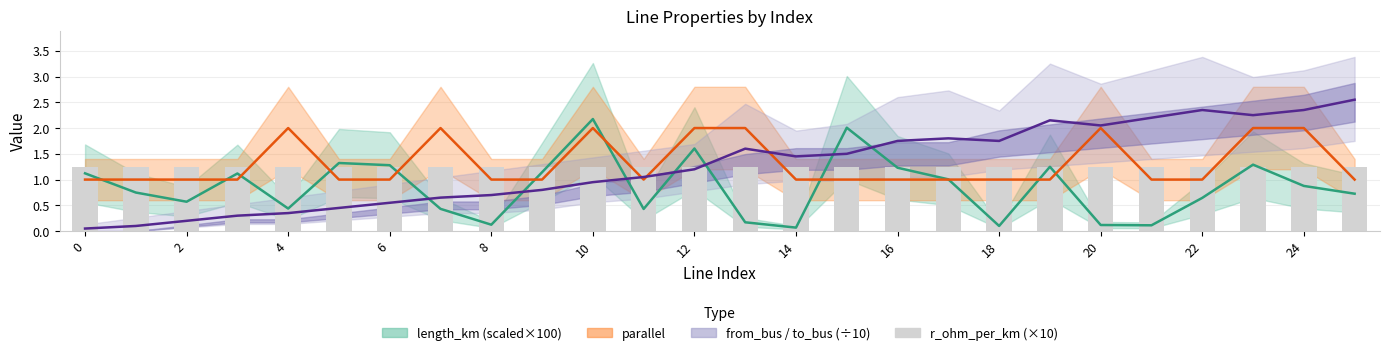

How many groups of bars are there?

26